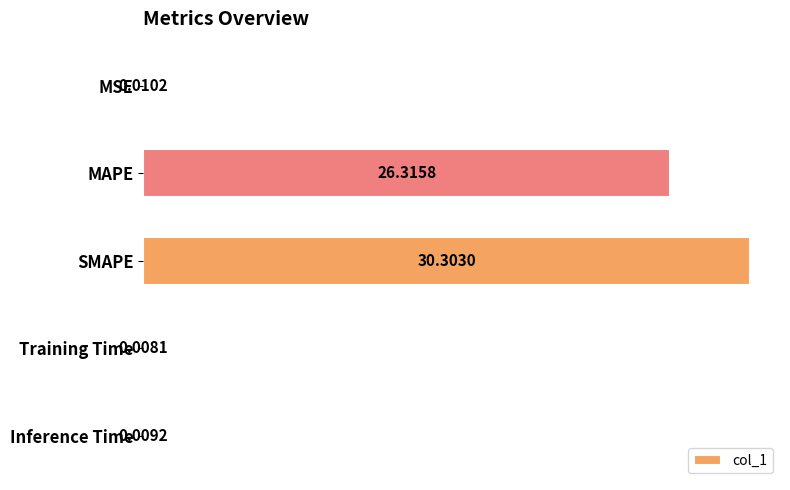

What is the sum of the values at Inference Time and SMAPE?

30.3